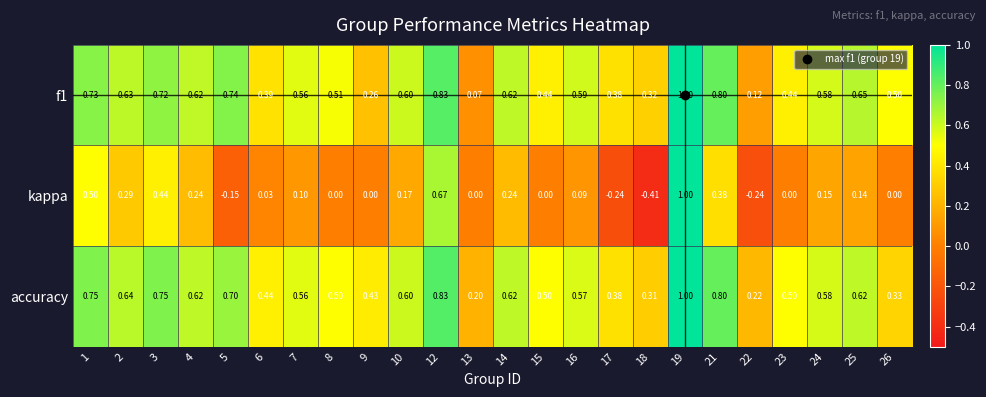

Which series changed the most between 16 and 24?

kappa